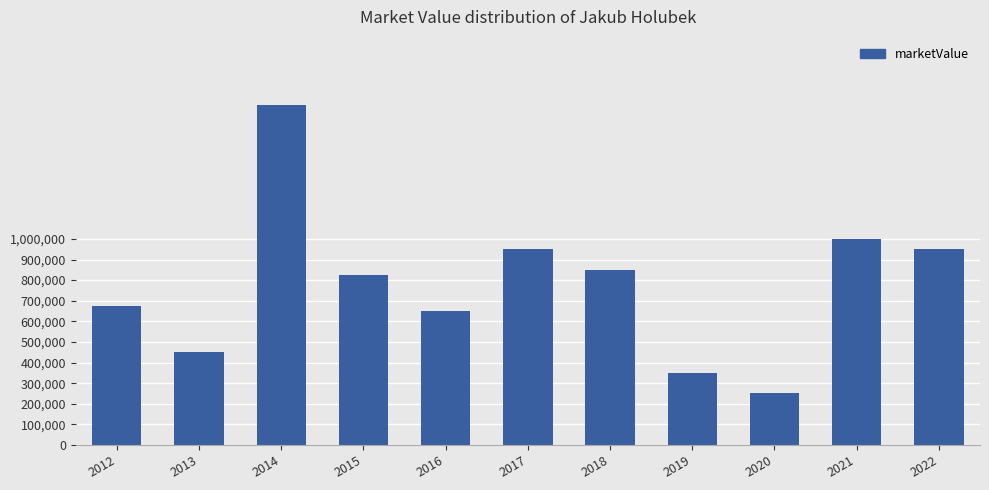

What is the value of the 11th bar from the left?

950000